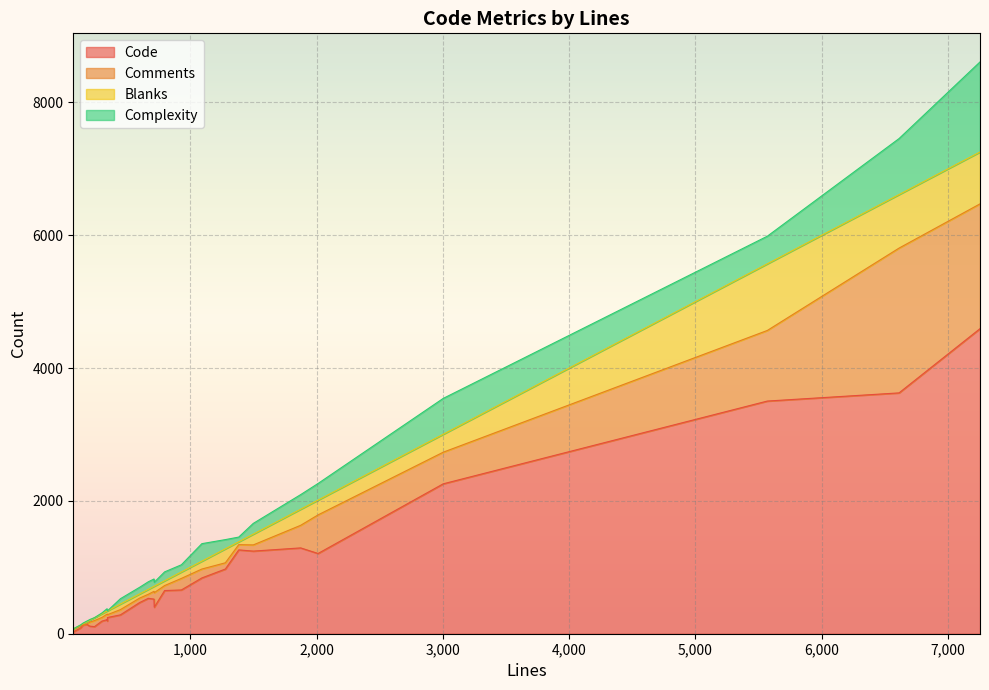

What is the highest value of the Code series?

4593